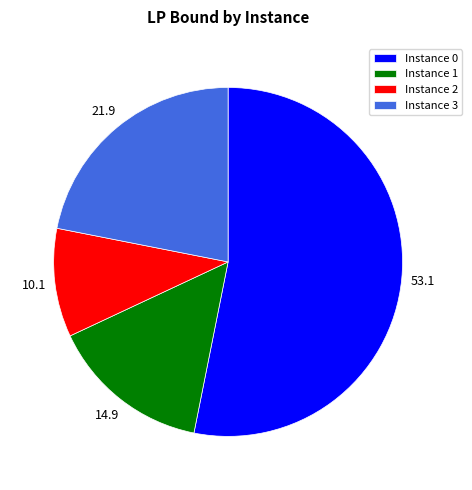

Which category has the smallest portion of the pie?

Instance 2